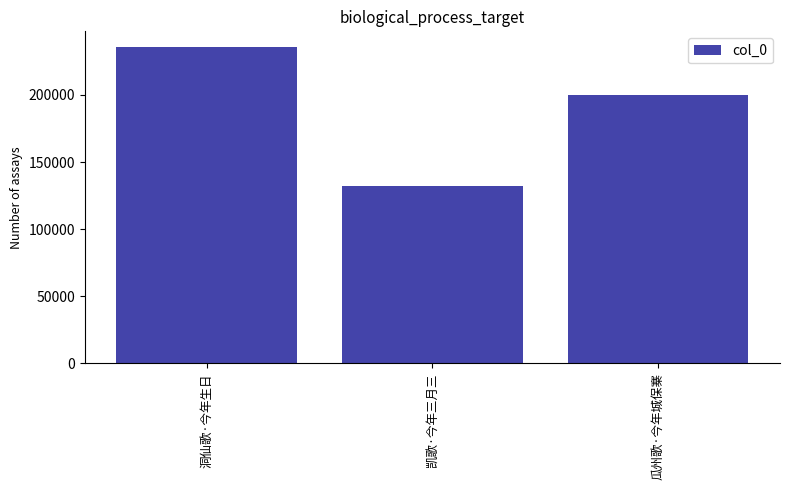

Reading left to right, what are all the values shown in this chart?

235664	132445	199620